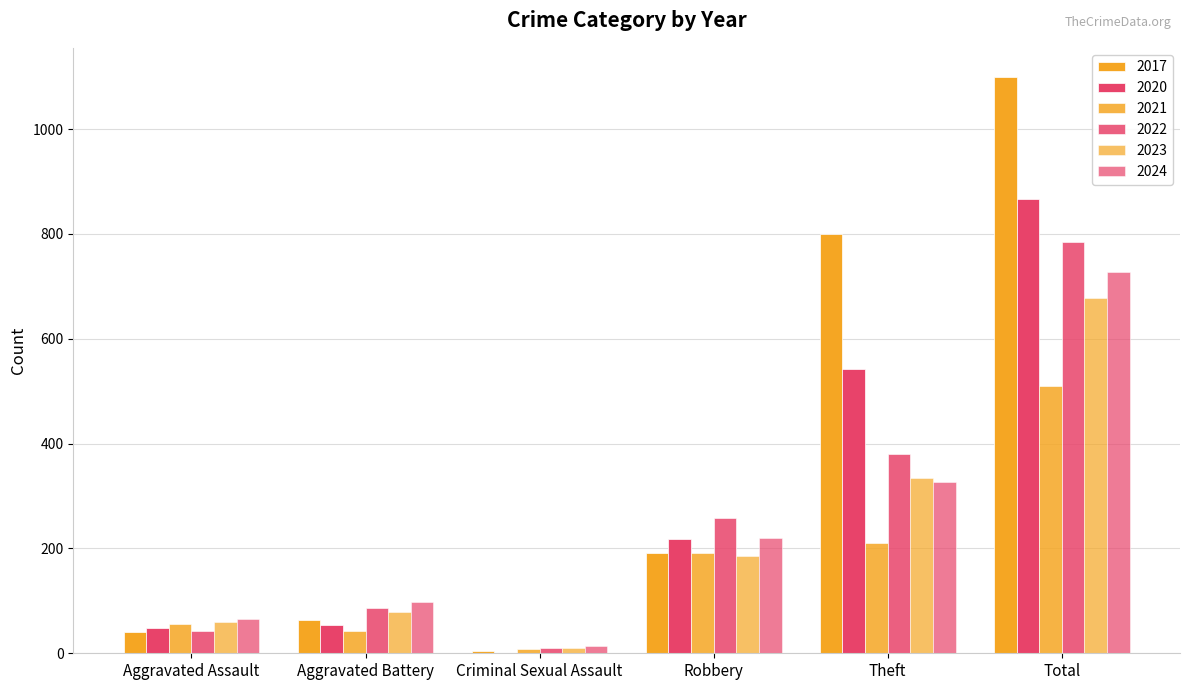

Count the number of categories in the chart.

6